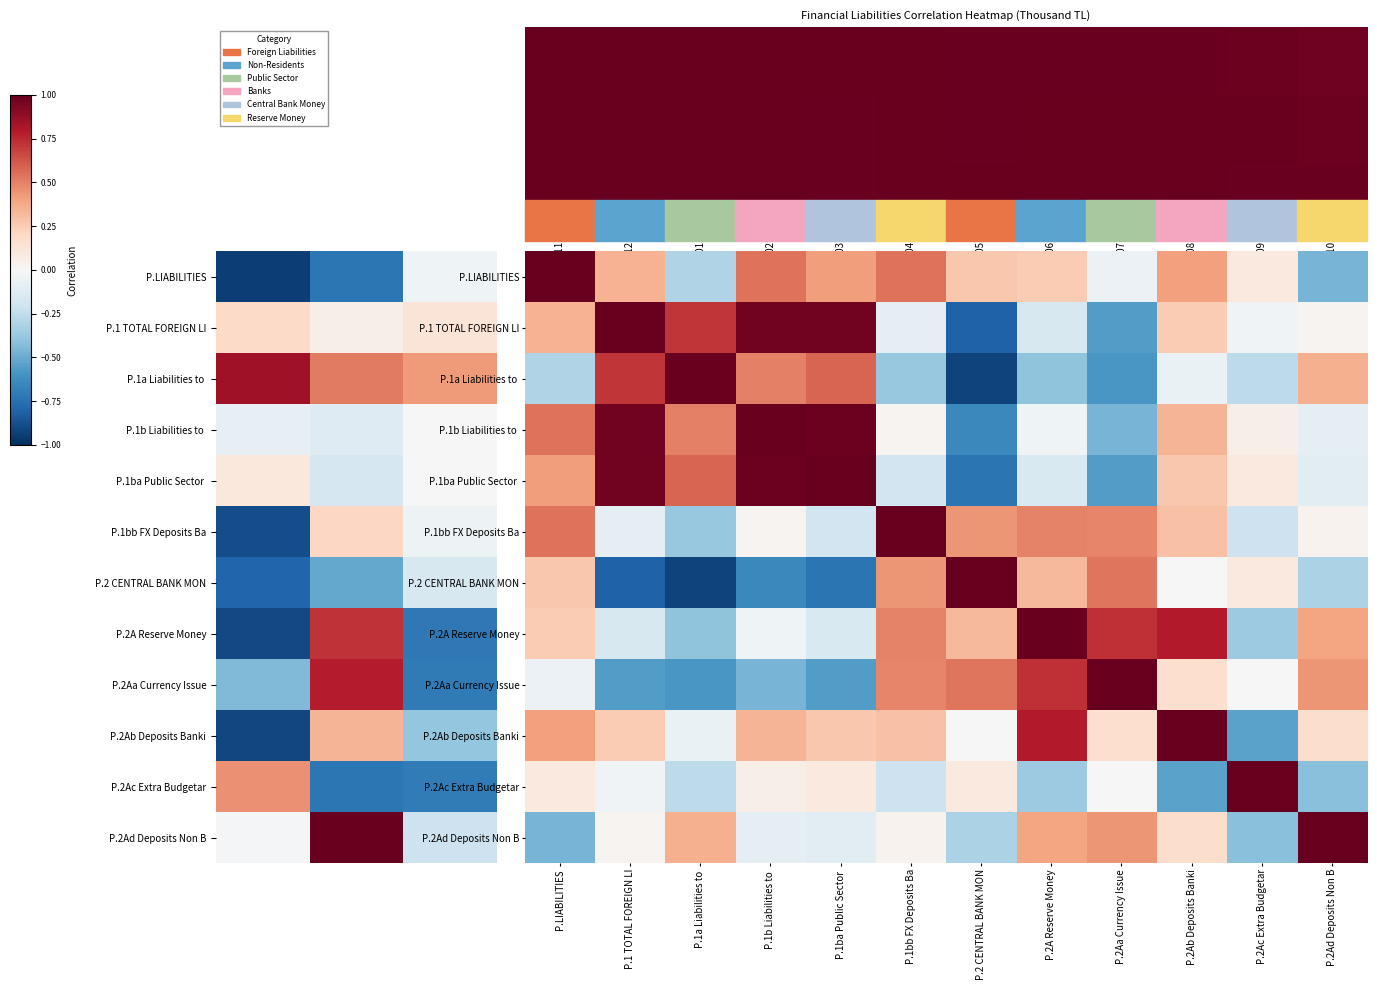

Reading right to left, what are all the values shown in this chart?

row_0: -0.5	0.1	0.4	-0.1	0.3	0.3	0.5	0.4	0.5	-0.3	0.3	1.0
row_1: 0.0	-0.0	0.3	-0.6	-0.2	-0.8	-0.1	1.0	1.0	0.7	1.0	0.3
row_2: 0.4	-0.3	-0.1	-0.6	-0.4	-0.9	-0.4	0.6	0.5	1.0	0.7	-0.3
row_3: -0.1	0.1	0.3	-0.5	-0.0	-0.6	0.0	1.0	1.0	0.5	1.0	0.5
row_4: -0.1	0.1	0.3	-0.6	-0.2	-0.7	-0.2	1.0	1.0	0.6	1.0	0.4
row_5: 0.0	-0.2	0.3	0.5	0.5	0.4	1.0	-0.2	0.0	-0.4	-0.1	0.5
row_6: -0.3	0.1	-0.0	0.5	0.3	1.0	0.4	-0.7	-0.6	-0.9	-0.8	0.3
row_7: 0.4	-0.4	0.8	0.7	1.0	0.3	0.5	-0.2	-0.0	-0.4	-0.2	0.3
row_8: 0.4	-0.0	0.2	1.0	0.7	0.5	0.5	-0.6	-0.5	-0.6	-0.6	-0.1
row_9: 0.2	-0.5	1.0	0.2	0.8	-0.0	0.3	0.3	0.3	-0.1	0.3	0.4
row_10: -0.4	1.0	-0.5	-0.0	-0.4	0.1	-0.2	0.1	0.1	-0.3	-0.0	0.1
row_11: 1.0	-0.4	0.2	0.4	0.4	-0.3	0.0	-0.1	-0.1	0.4	0.0	-0.5